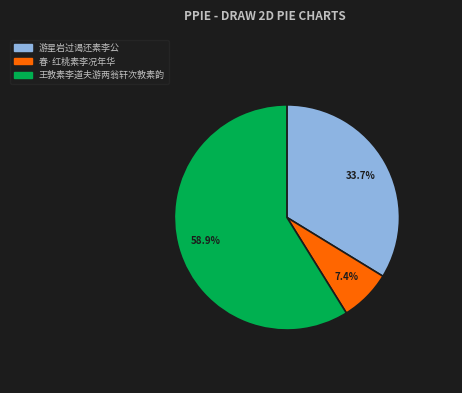

Which slice represents more than half of the pie?

王敦素李道夫游两翁轩次敦素韵